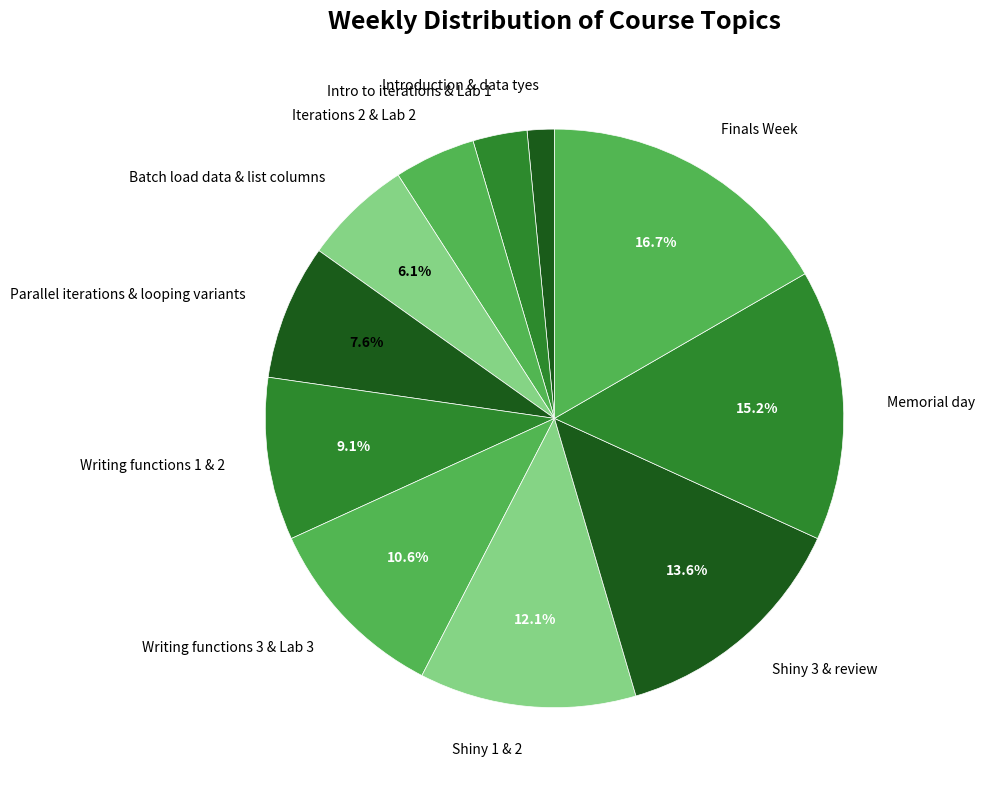

Rank the categories by value from lowest to highest.

Introduction & data tyes, Intro to iterations & Lab 1, Iterations 2 & Lab 2, Batch load data & list columns, Parallel iterations & looping variants, Writing functions 1 & 2, Writing functions 3 & Lab 3, Shiny 1 & 2, Shiny 3 & review, Memorial day, Finals Week